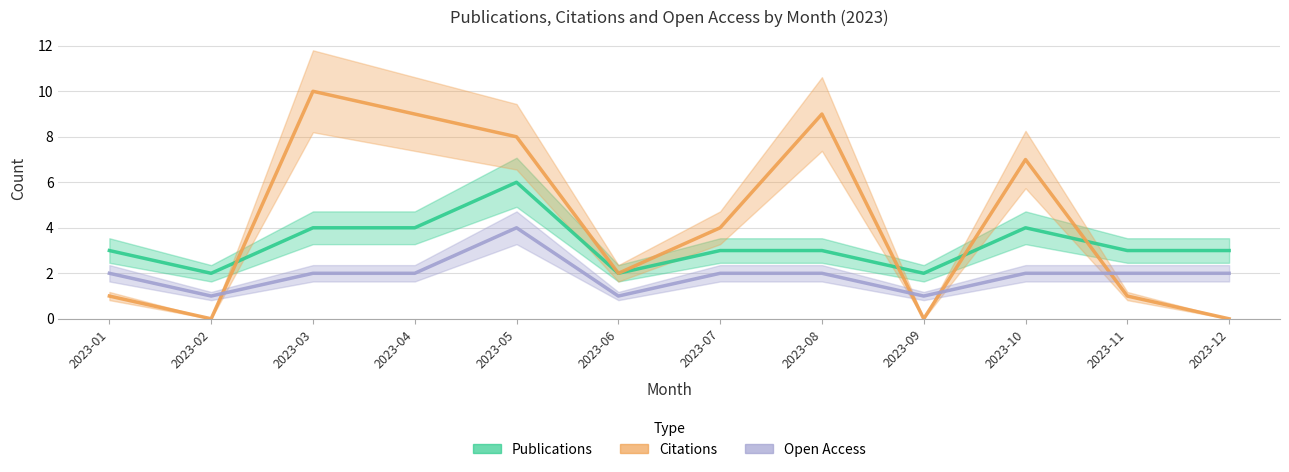

At which category is the sum across all series the highest?

2023-05